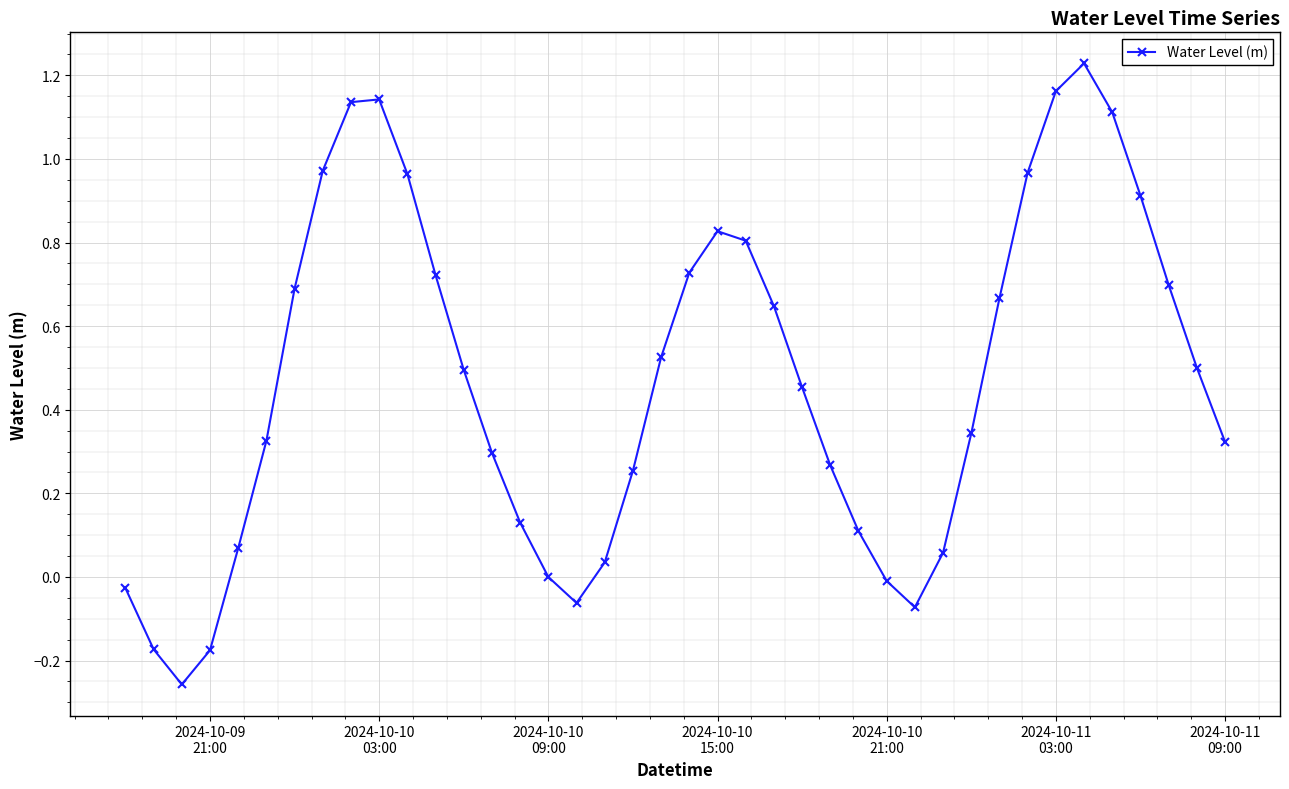

What is the difference between the maximum and minimum values?

1.5